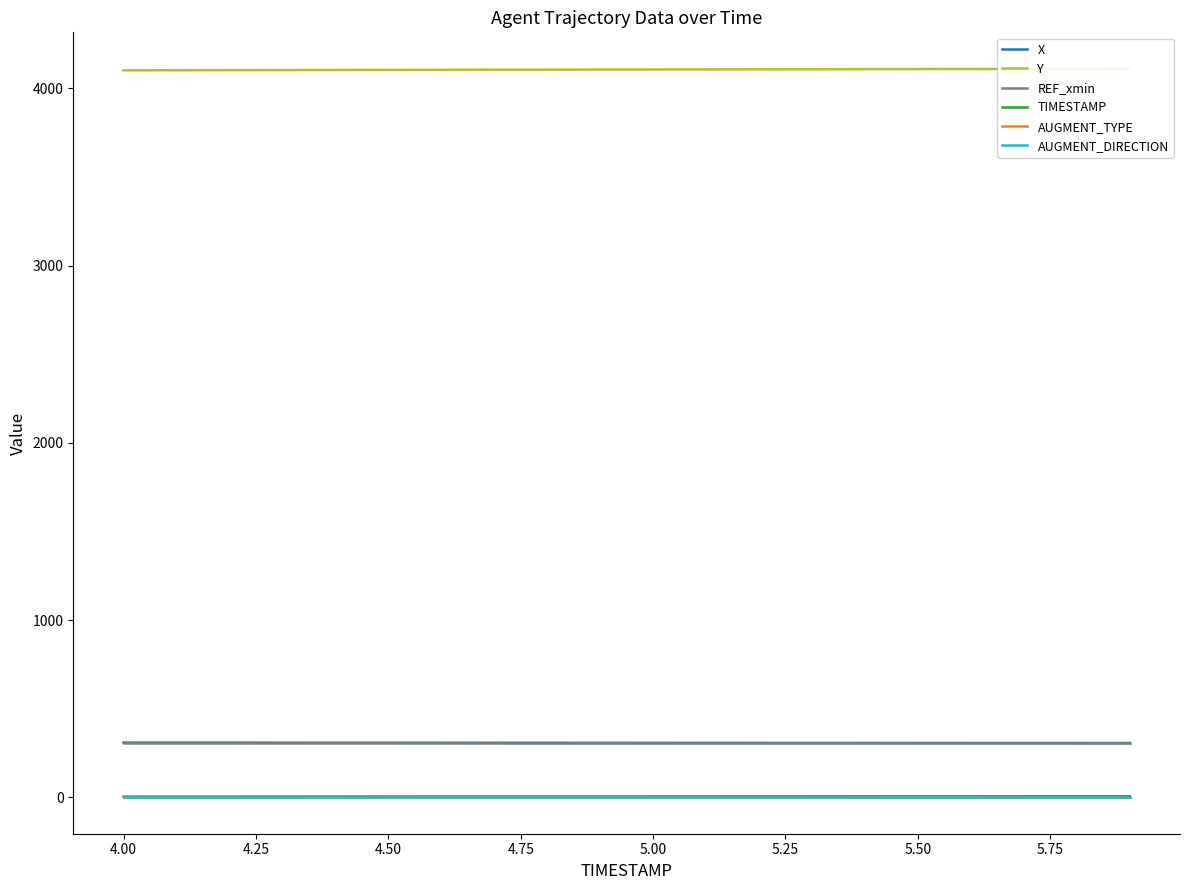

True or false: X and AUGMENT_TYPE cross at least once.

False